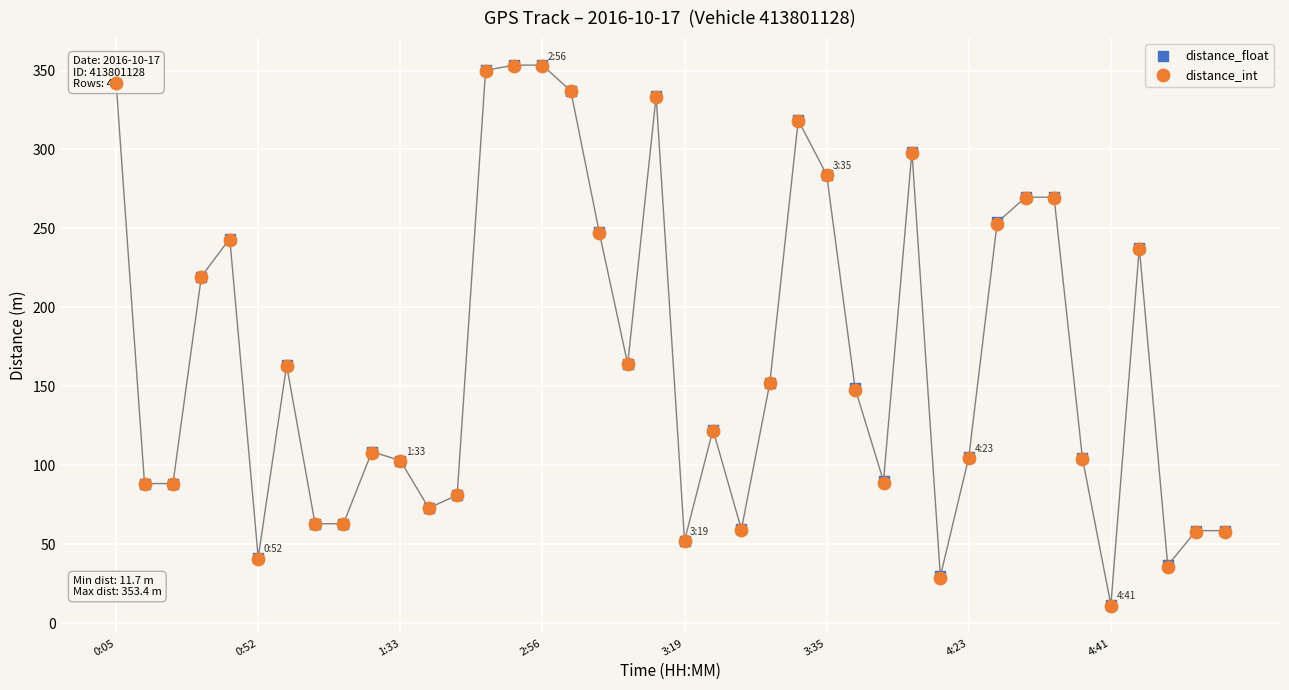

At which category is the sum across all series the highest?

14